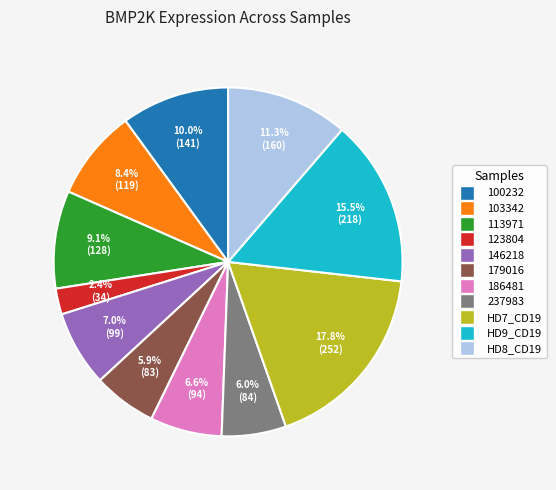

Does 123804 account for over 50% of the chart?

No